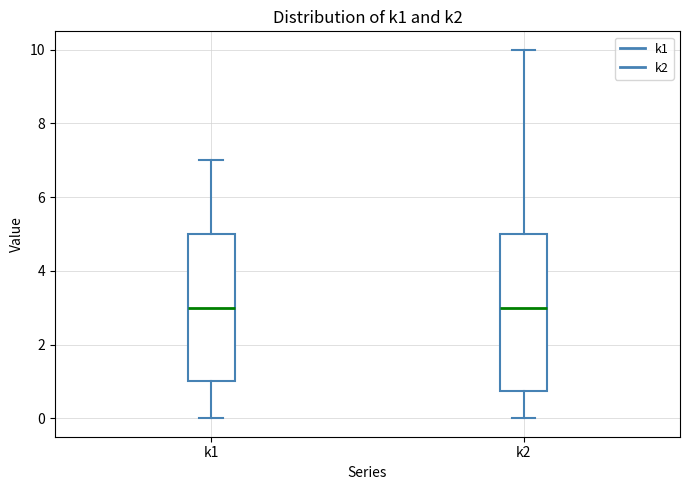

Comparing the boxes themselves (not the whiskers), which one is the tallest?

k2